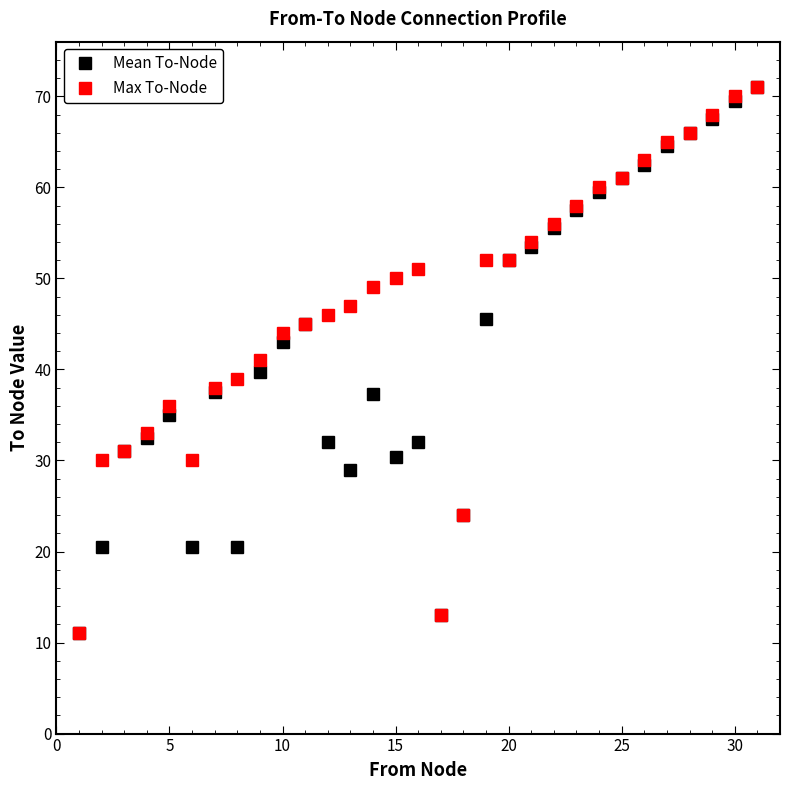

What is the value of the Max To-Node point at the 5th from the left?

36.0